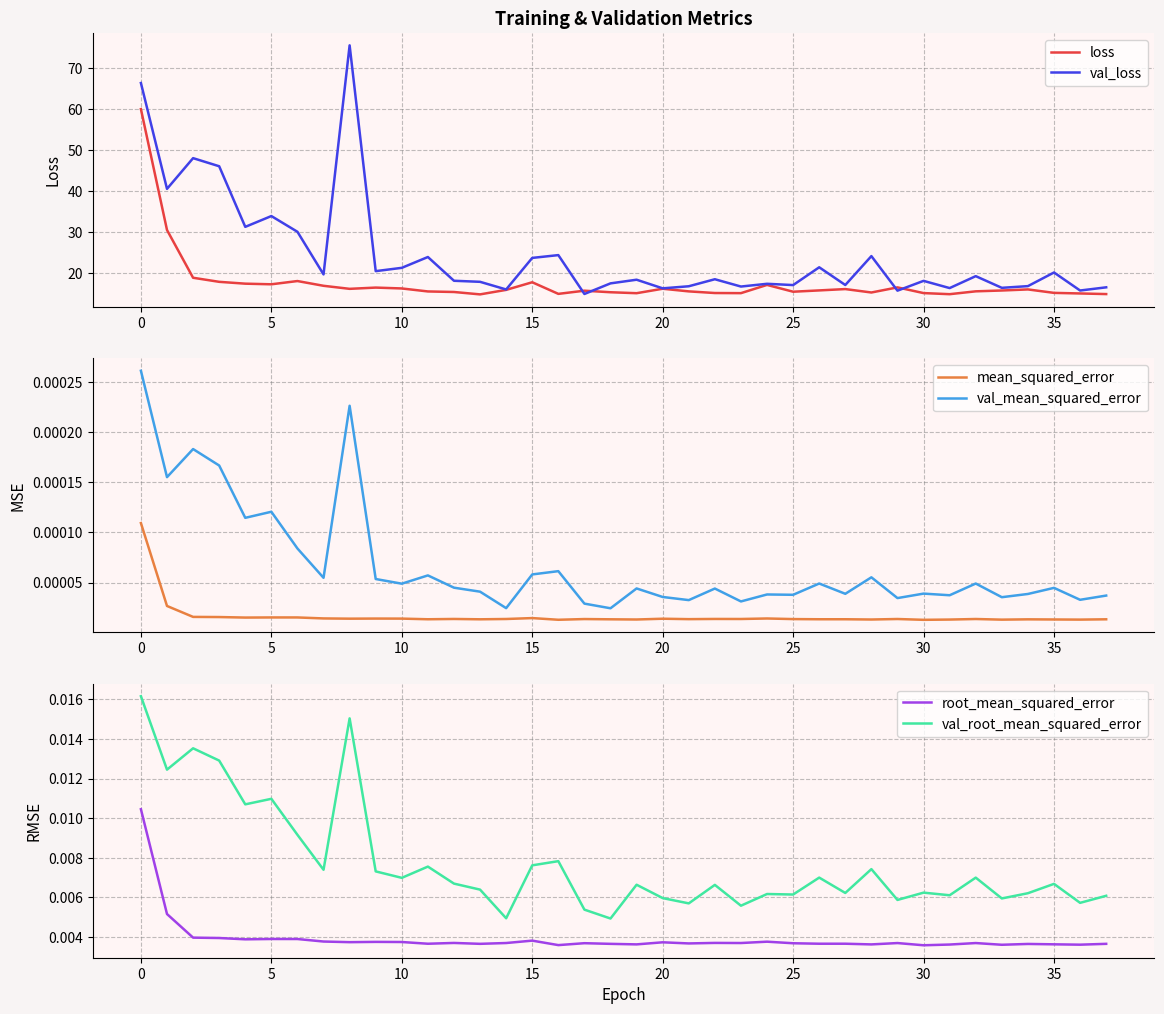

Is it true that val_root_mean_squared_error equals 0.0 at 15?

True